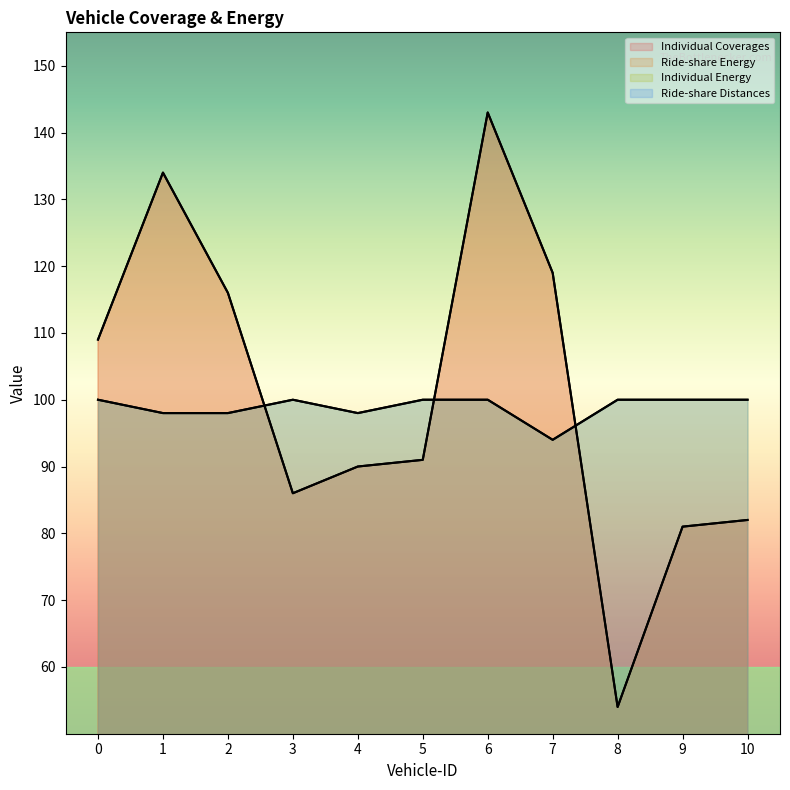

True or false: Ride-share Distances and Individual Energy cross at least once.

False